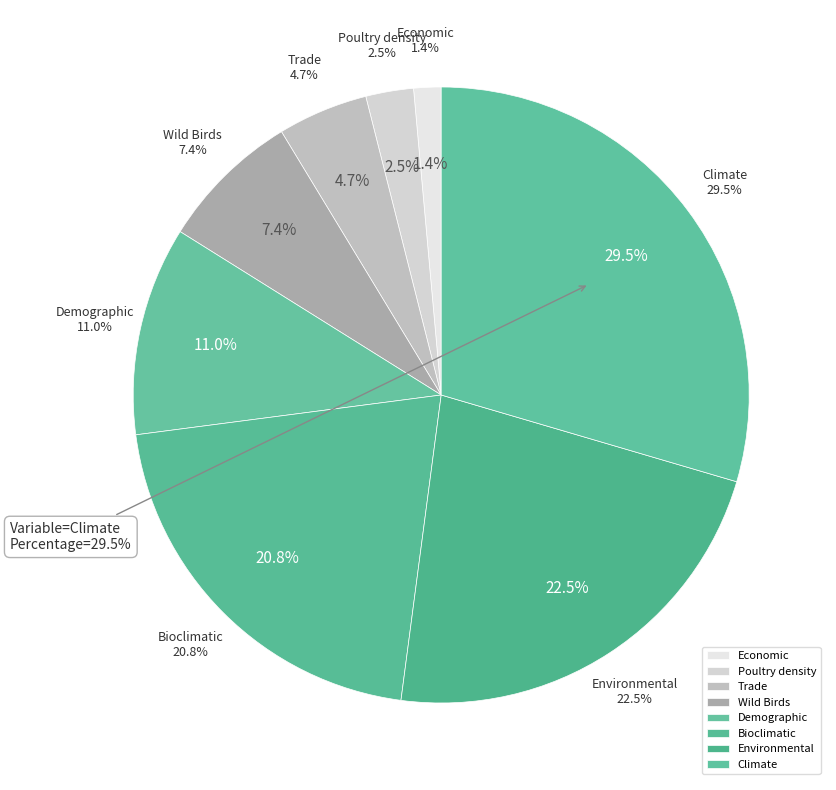

What is the ratio of the value at Poultry density to the value at Wild Birds?

0.3